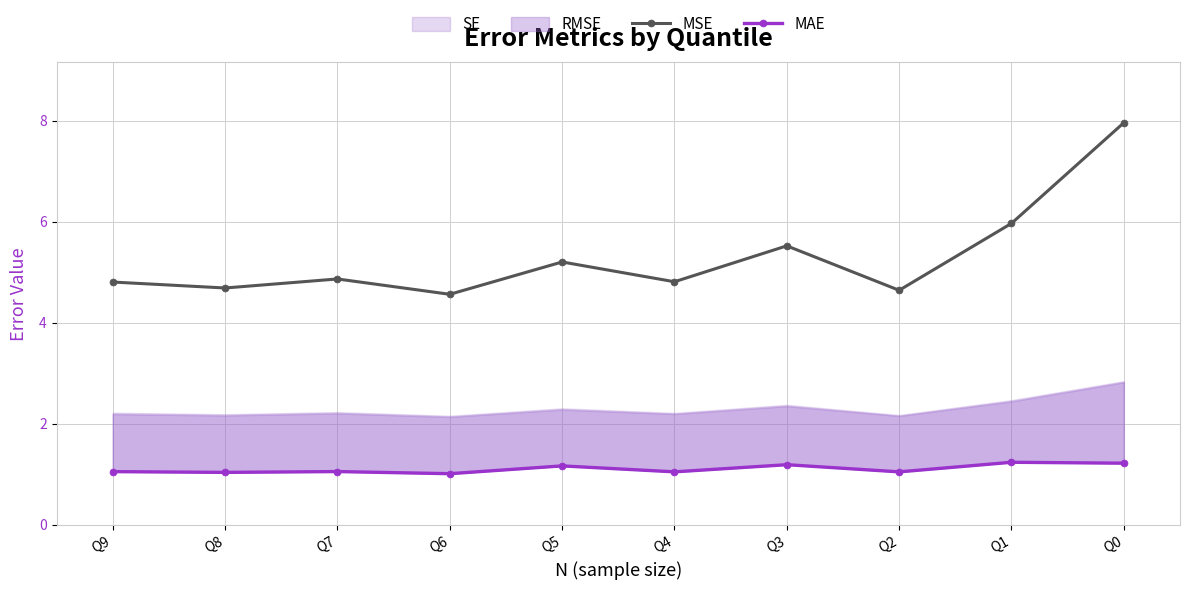

At how many categories does at least one series exceed 6?

1